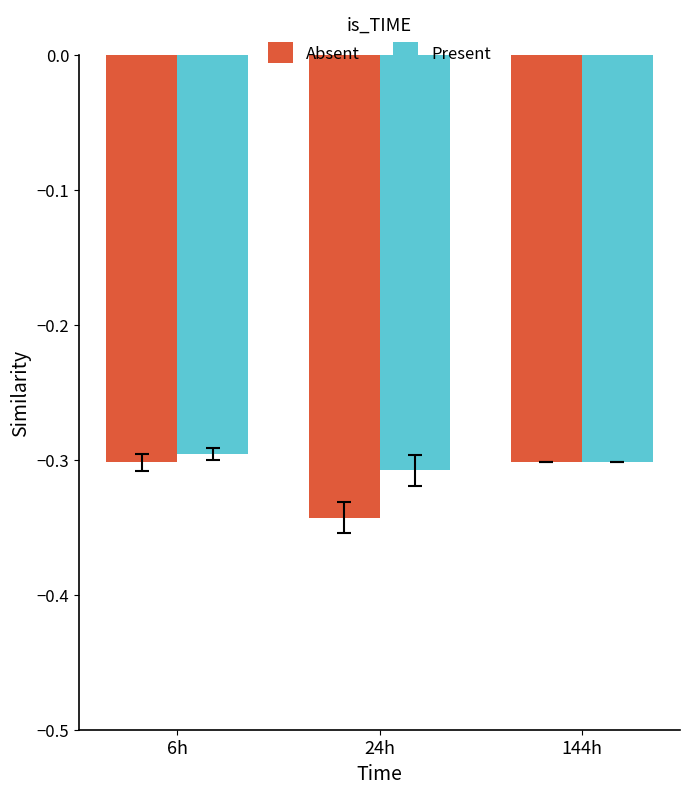

The value of Absent at 6h is -0.4. True or false?

False